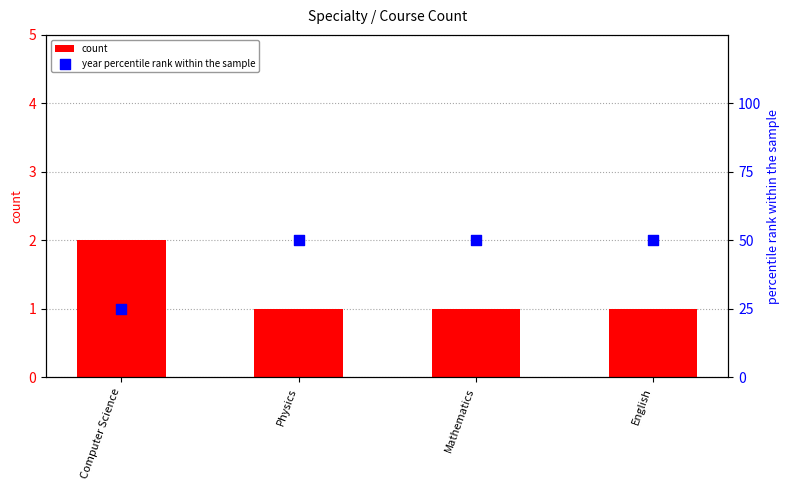

Which series has the largest total across all categories?

year percentile rank within the sample